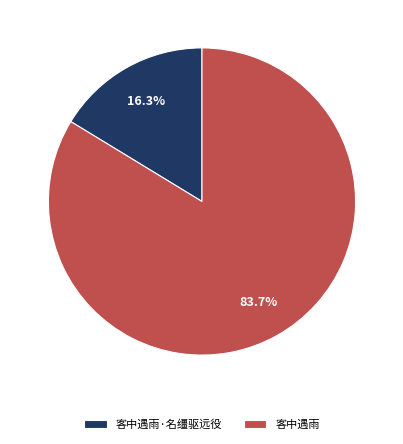

What is the ratio of the value at 客中遇雨 to the value at 客中遇雨·名缰驱远役?

5.1